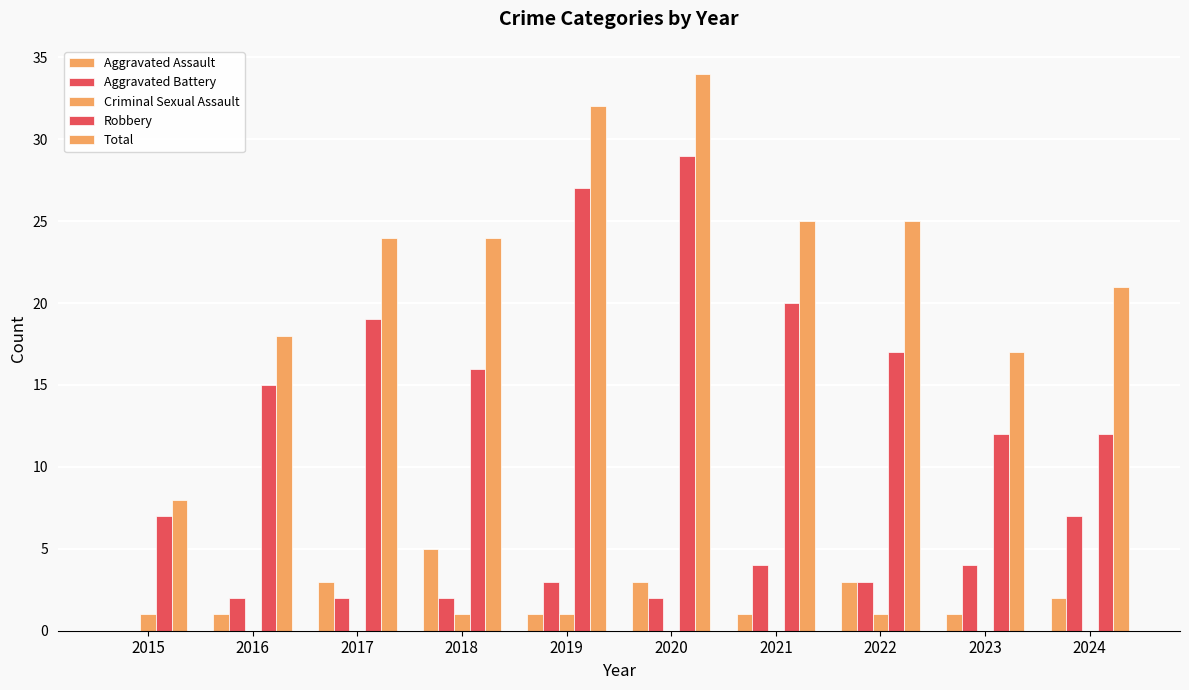

What is the sum of the Aggravated Assault values at 2018 and 2020?

8